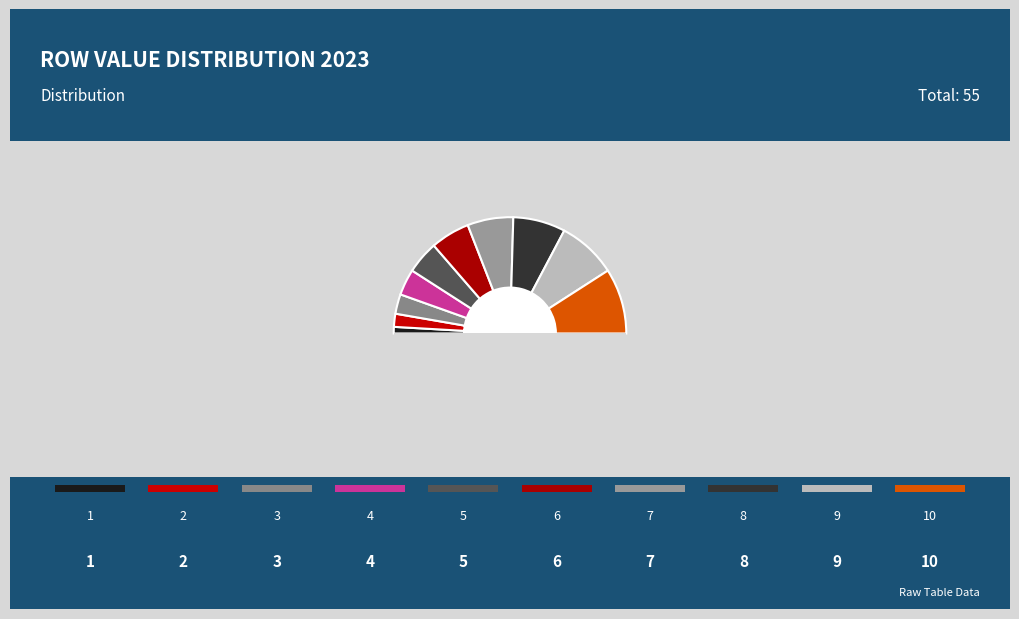

What is the change in value from 5 to 9?

+4